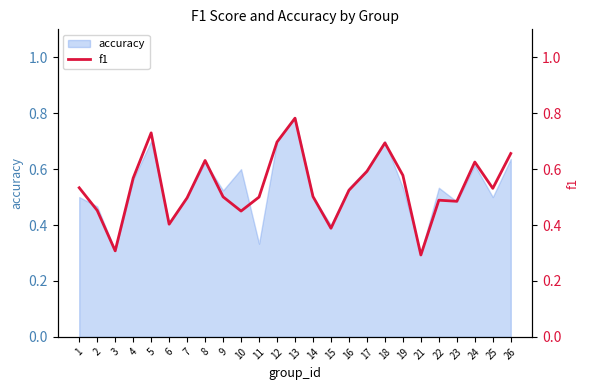

Where is the first local maximum?

5